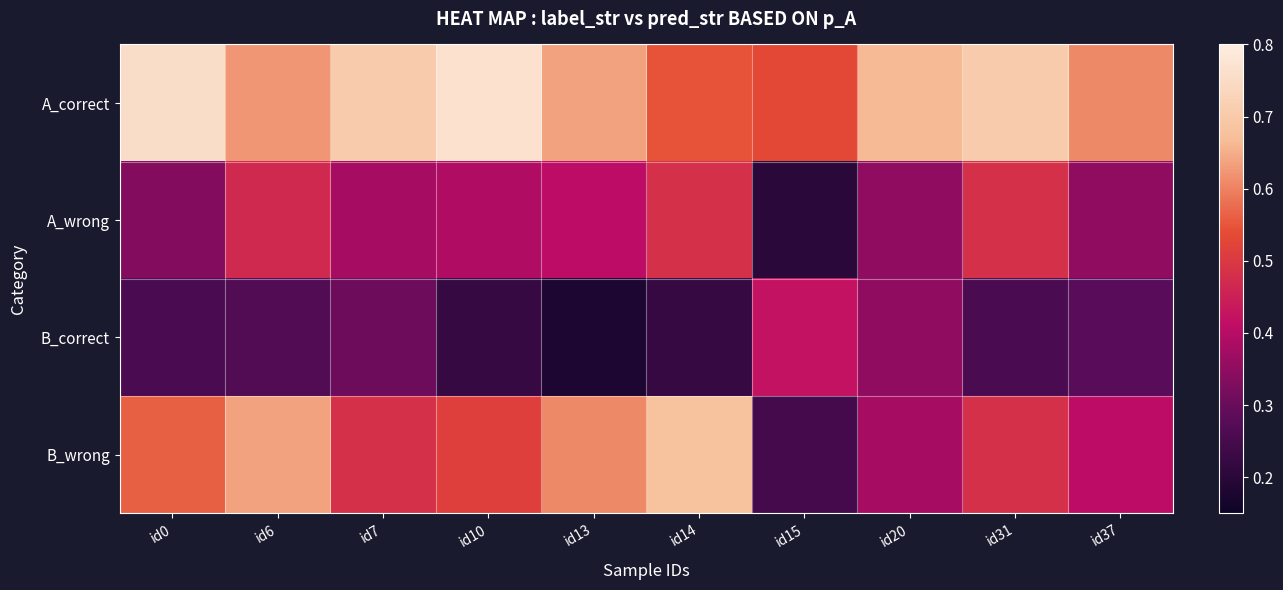

Which series has the largest total across all categories?

A_correct